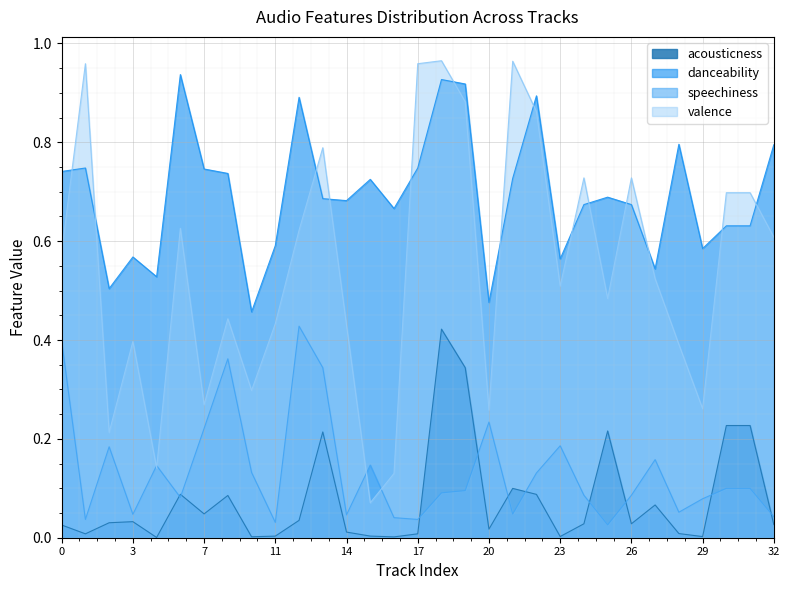

The acousticness series shows 0.0 at 17. True or false?

False